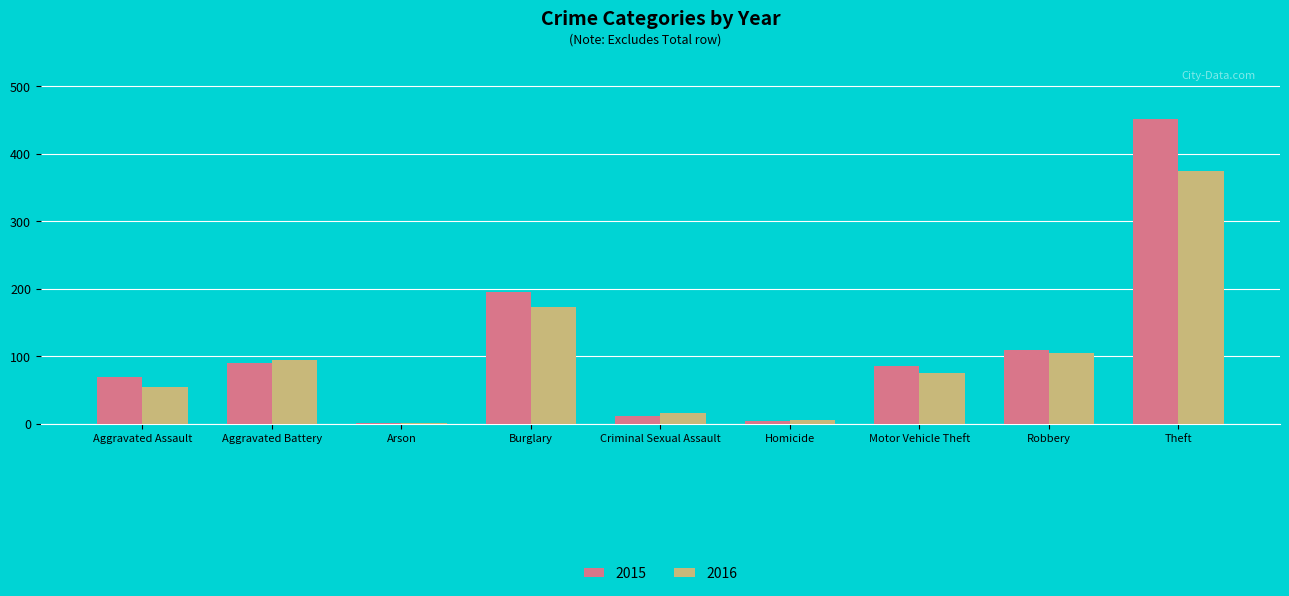

Between Criminal Sexual Assault and Motor Vehicle Theft, which series saw the biggest shift?

2015